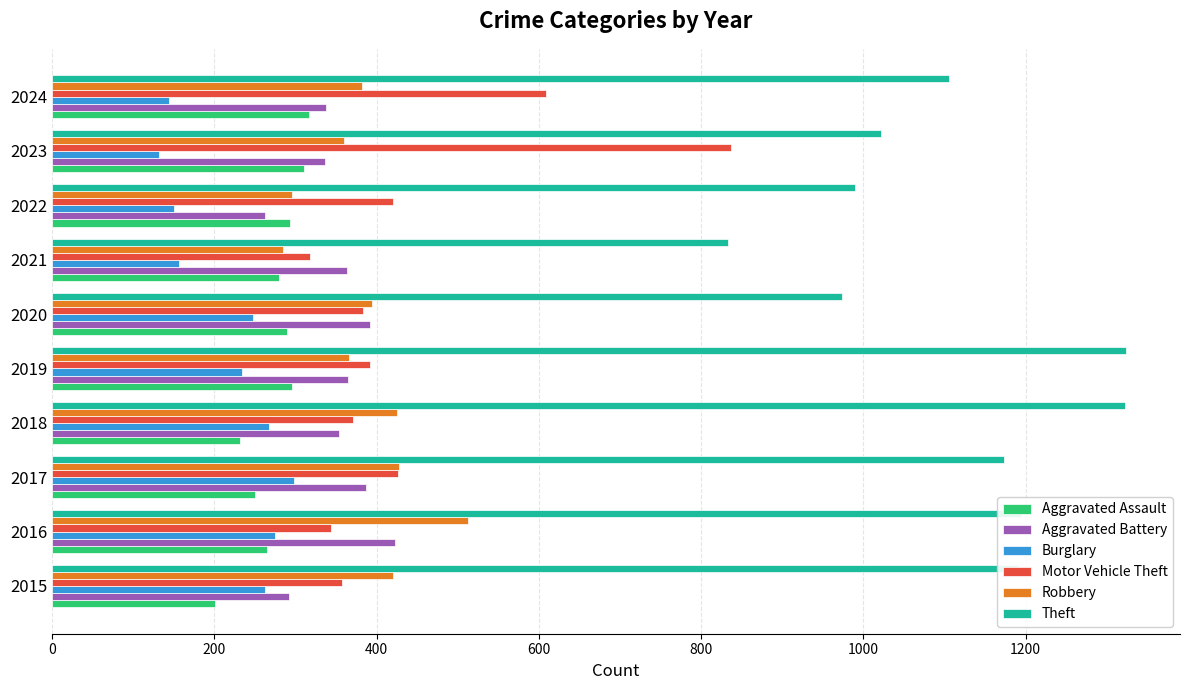

At which label is Burglary closest to 215?

2019